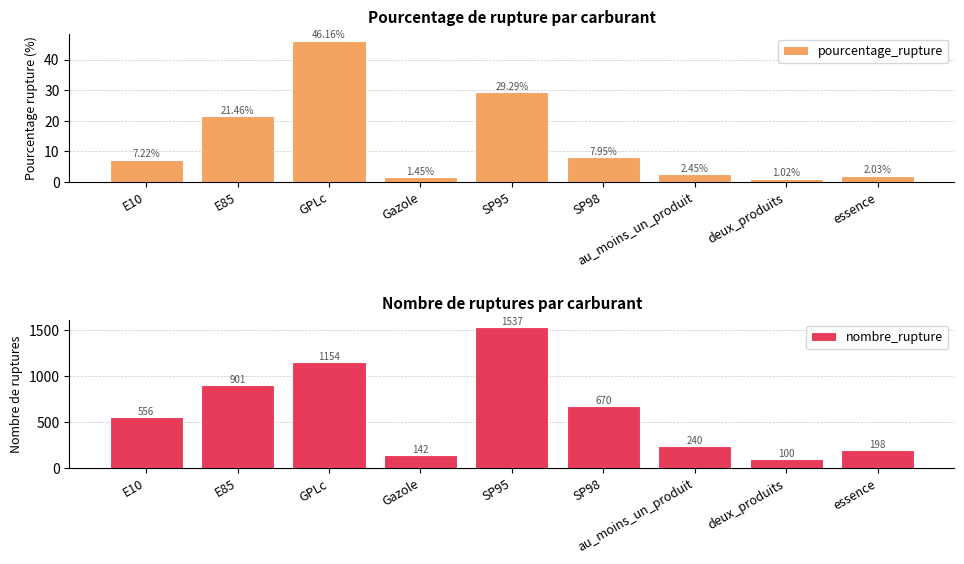

What is the label of the 2nd bar from the left?

E85